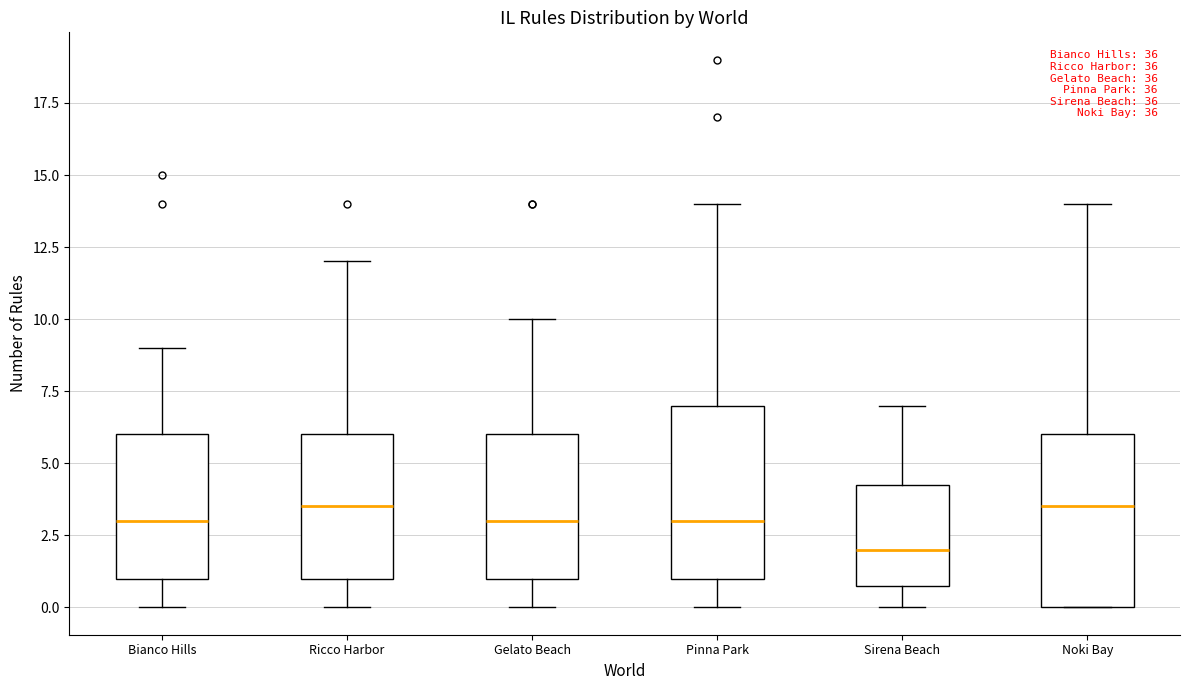

Reading left to right, read every box against the y-axis: the position of its median line, the range the box covers, and the ends of its whiskers. The values are not printed on the chart, so give them approximately, as read against the axis.

Bianco Hills: median 3.0, box 1.0 to 6.0, whiskers 0.0 to 9.0
Ricco Harbor: median 3.5, box 1.0 to 6.0, whiskers 0.0 to 12.0
Gelato Beach: median 3.0, box 1.0 to 6.0, whiskers 0.0 to 10.0
Pinna Park: median 3.0, box 1.0 to 7.0, whiskers 0.0 to 14.0
Sirena Beach: median 2.0, box 1.0 to 4.5, whiskers 0.0 to 7.0
Noki Bay: median 3.5, box 0.0 to 6.0, whiskers 0.0 to 14.0